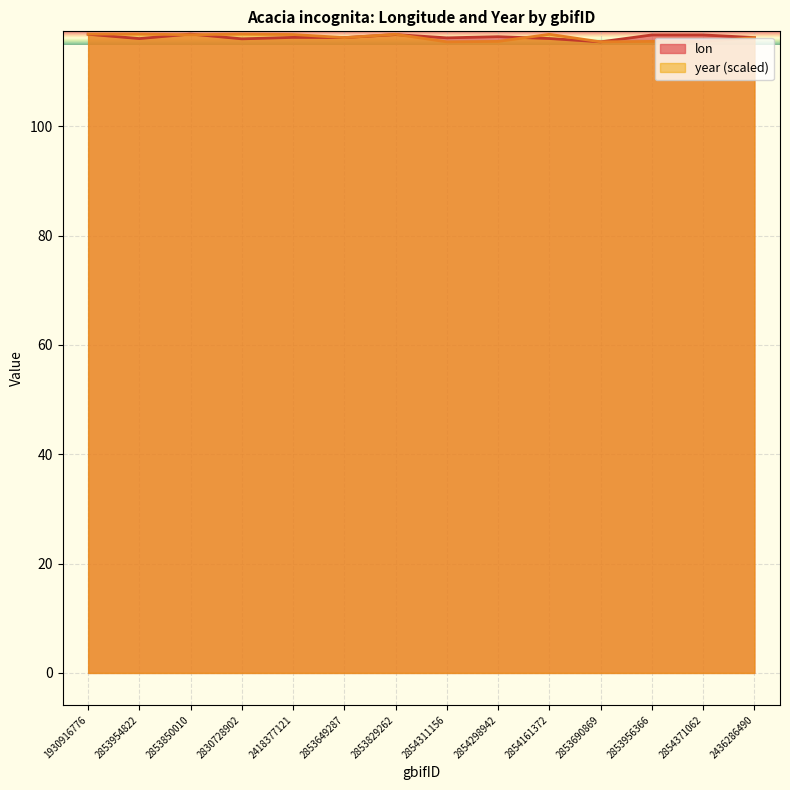

At how many categories does at least one series exceed 116?

13